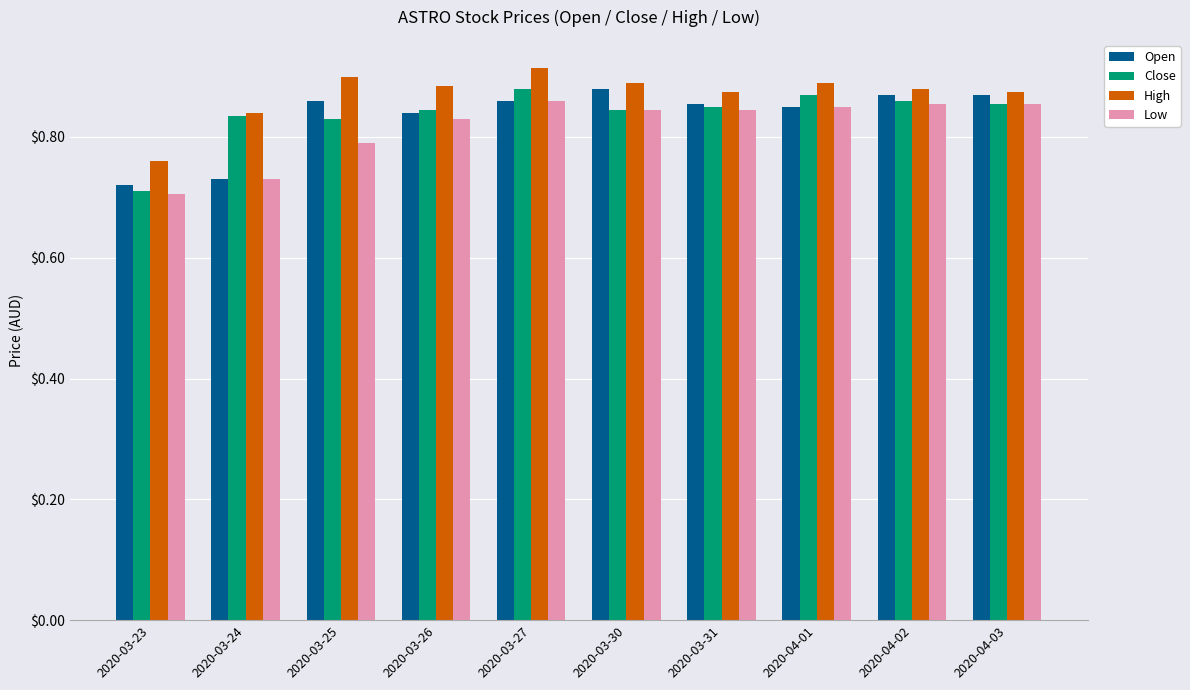

At which category is the sum across all series the highest?

2020-03-27